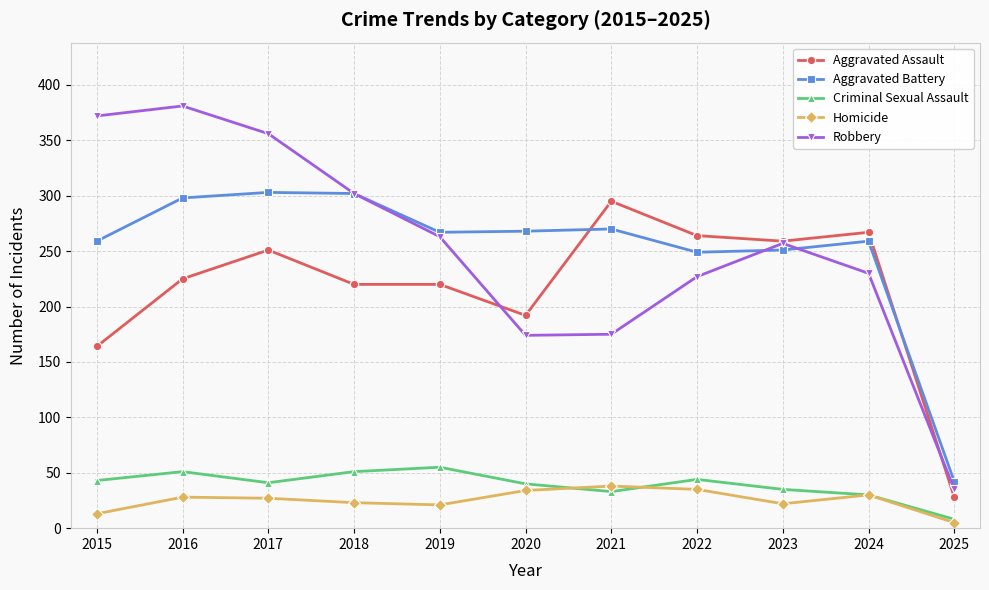

True or false: Aggravated Assault and Criminal Sexual Assault intersect in this chart.

False